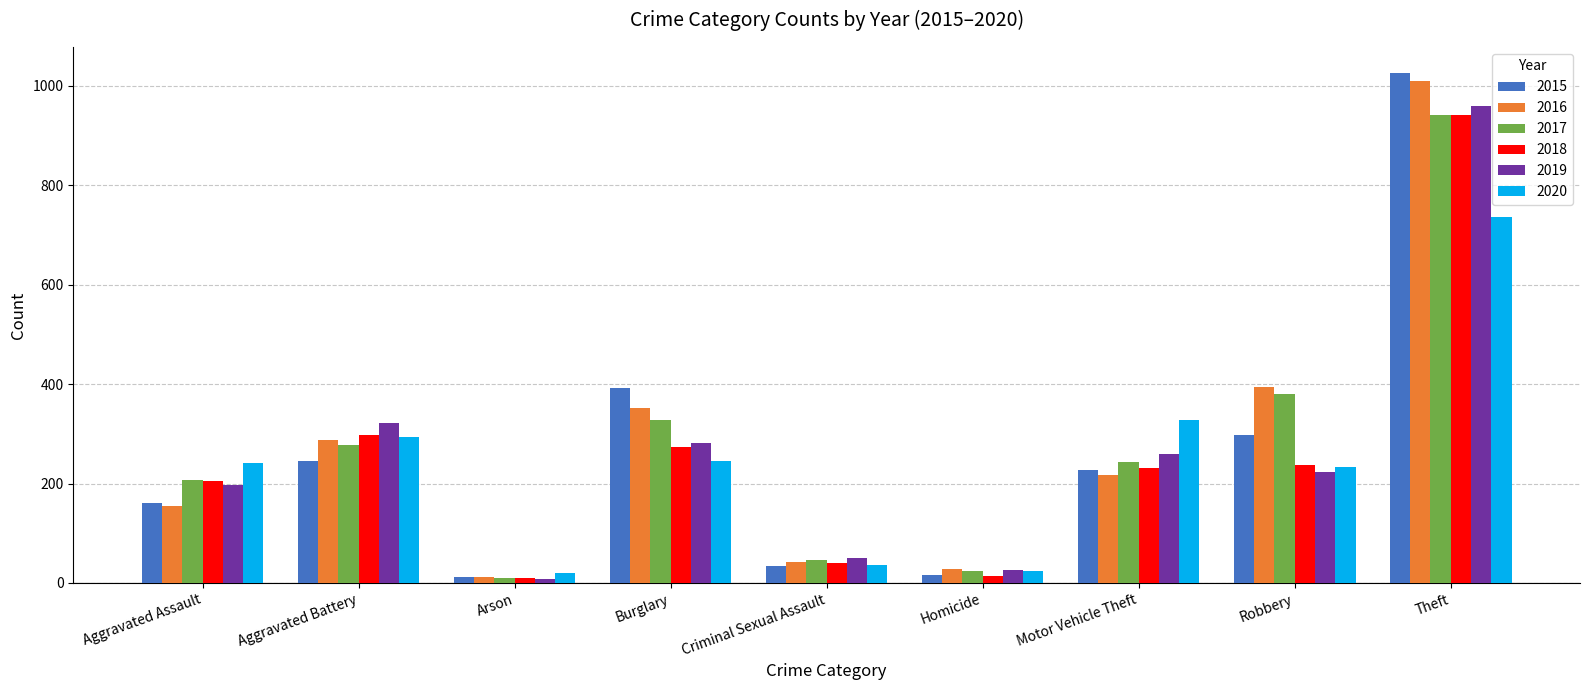

What is the total value across all series at Burglary?

1871